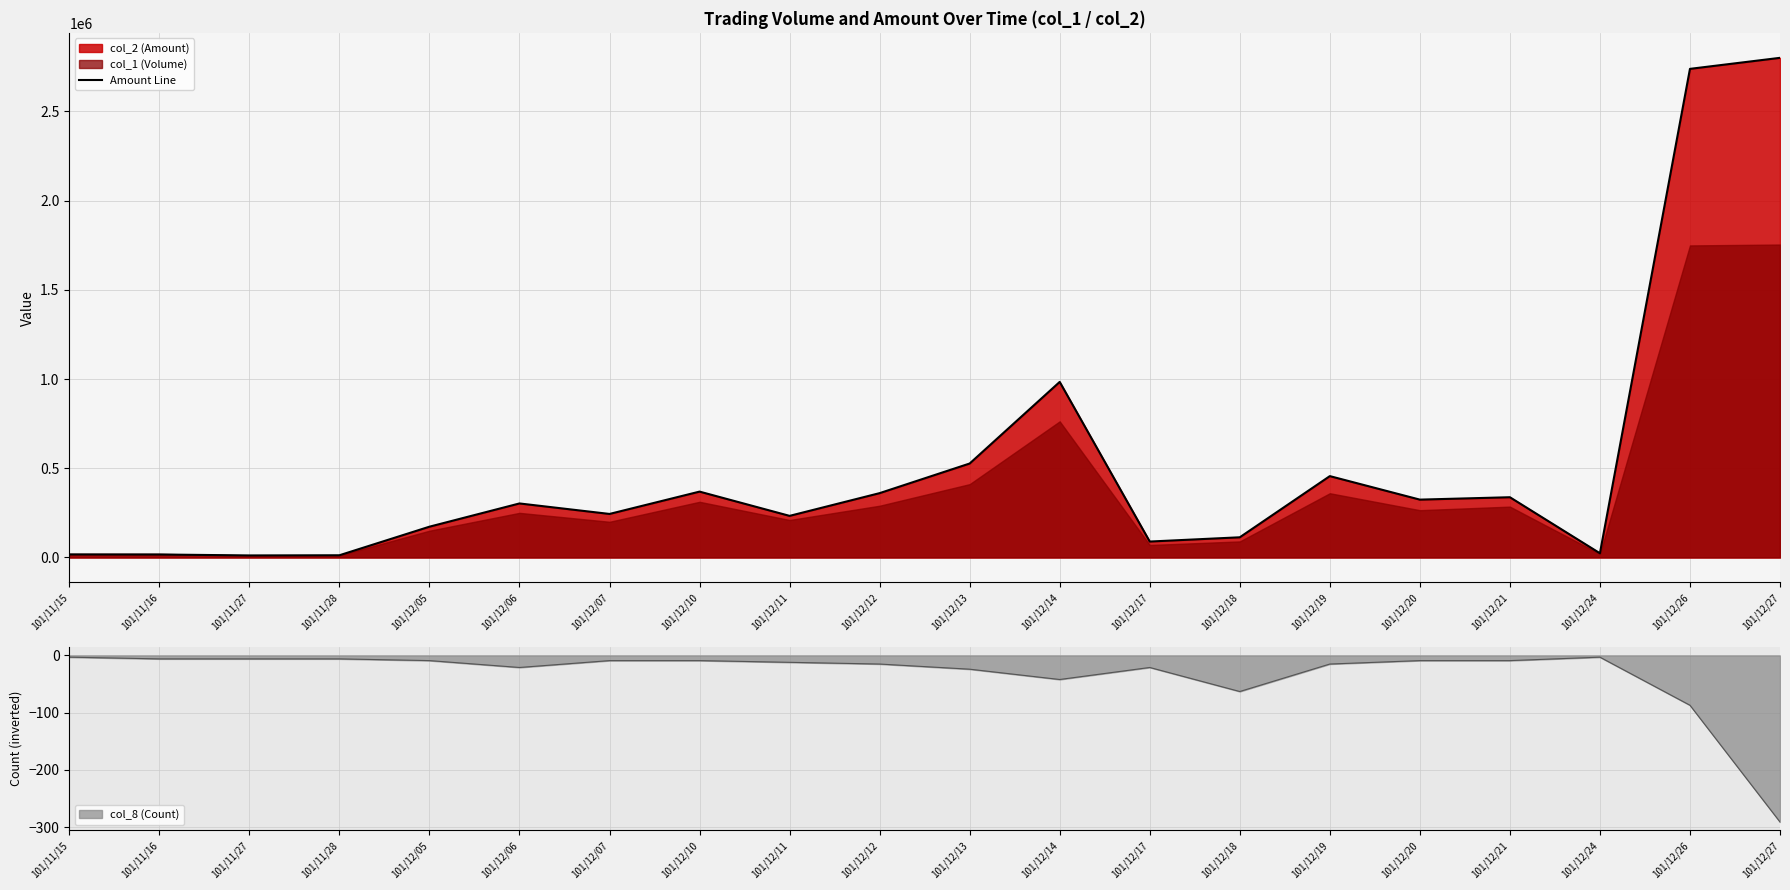

Is it true that the value at 101/12/19 is 697093?

False